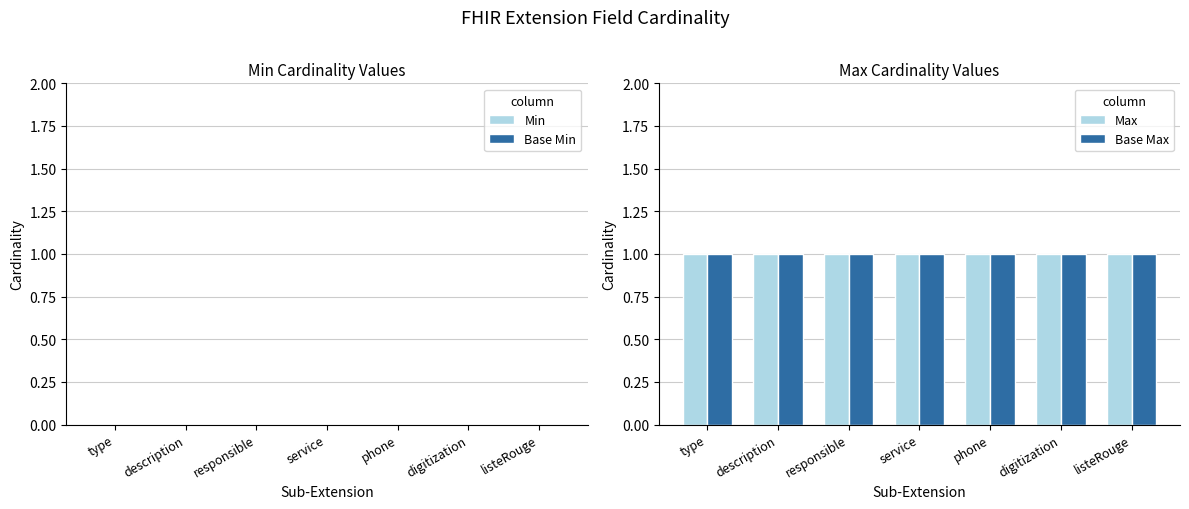

Reading left to right, extract all data points from this chart.

Min: 0	0	0	0	0	0	0
Base Min: 0	0	0	0	0	0	0
Max: 1	1	1	1	1	1	1
Base Max: 1	1	1	1	1	1	1